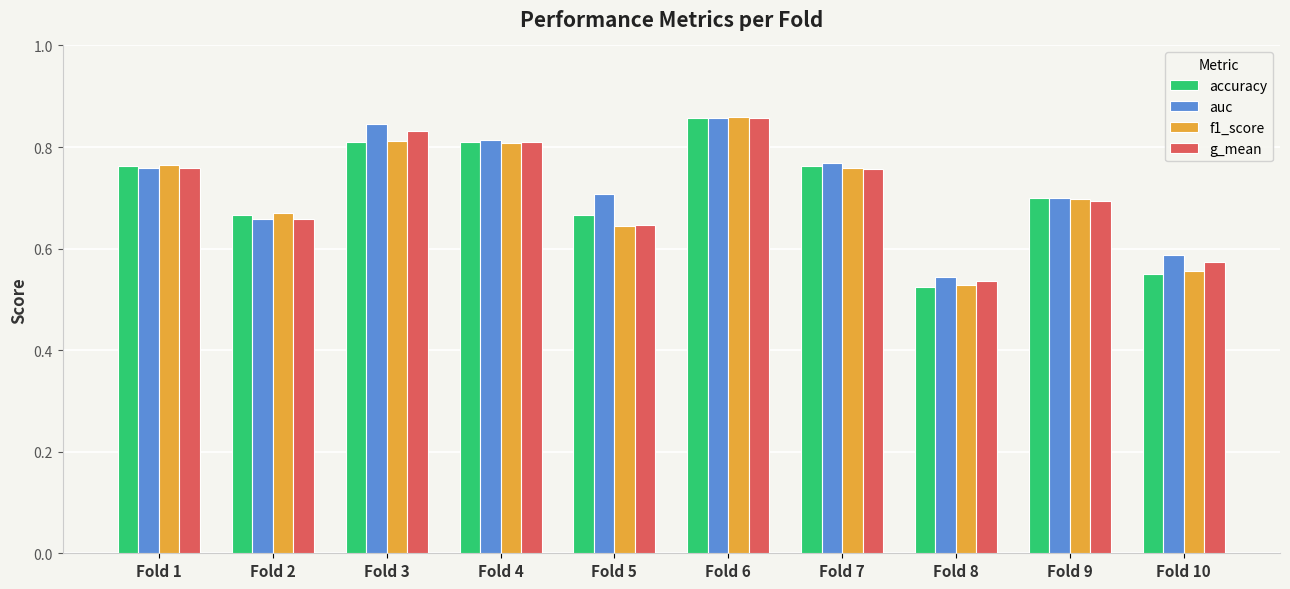

What are all the series names shown in the legend?

accuracy, auc, f1_score, g_mean